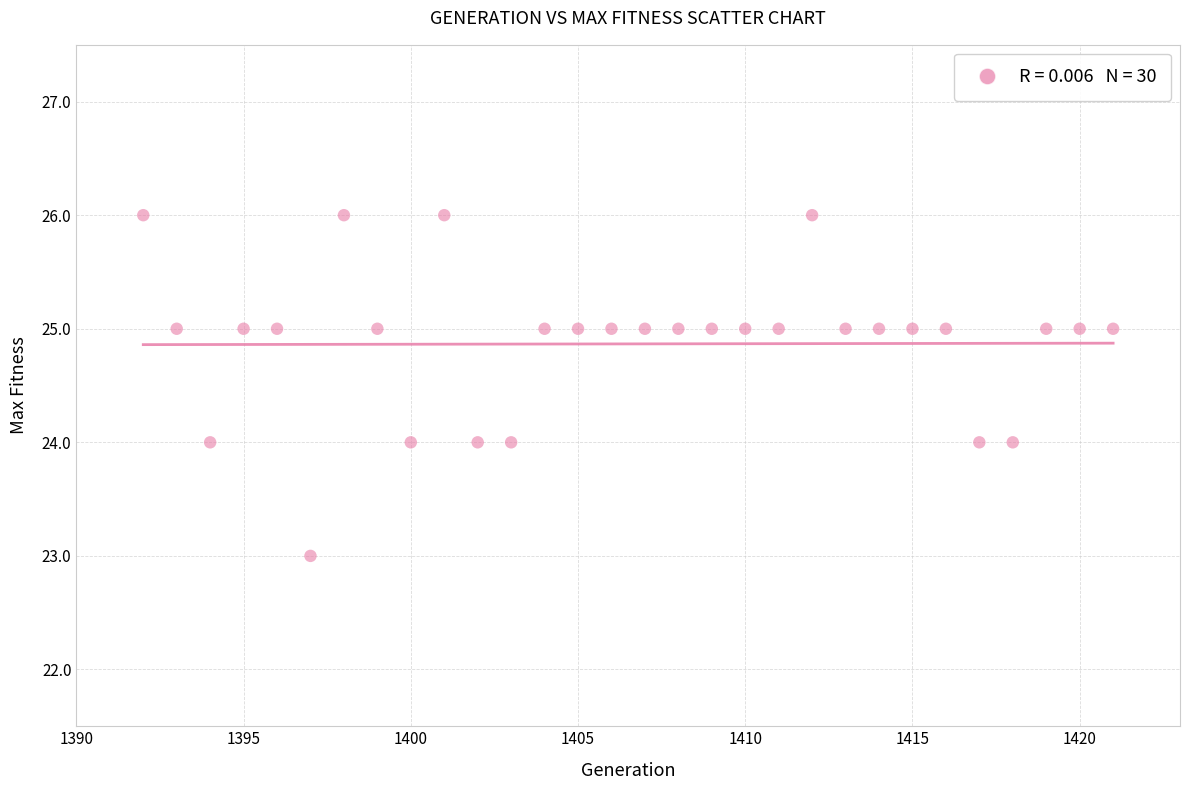

What is the range of X values (max minus min)?

29